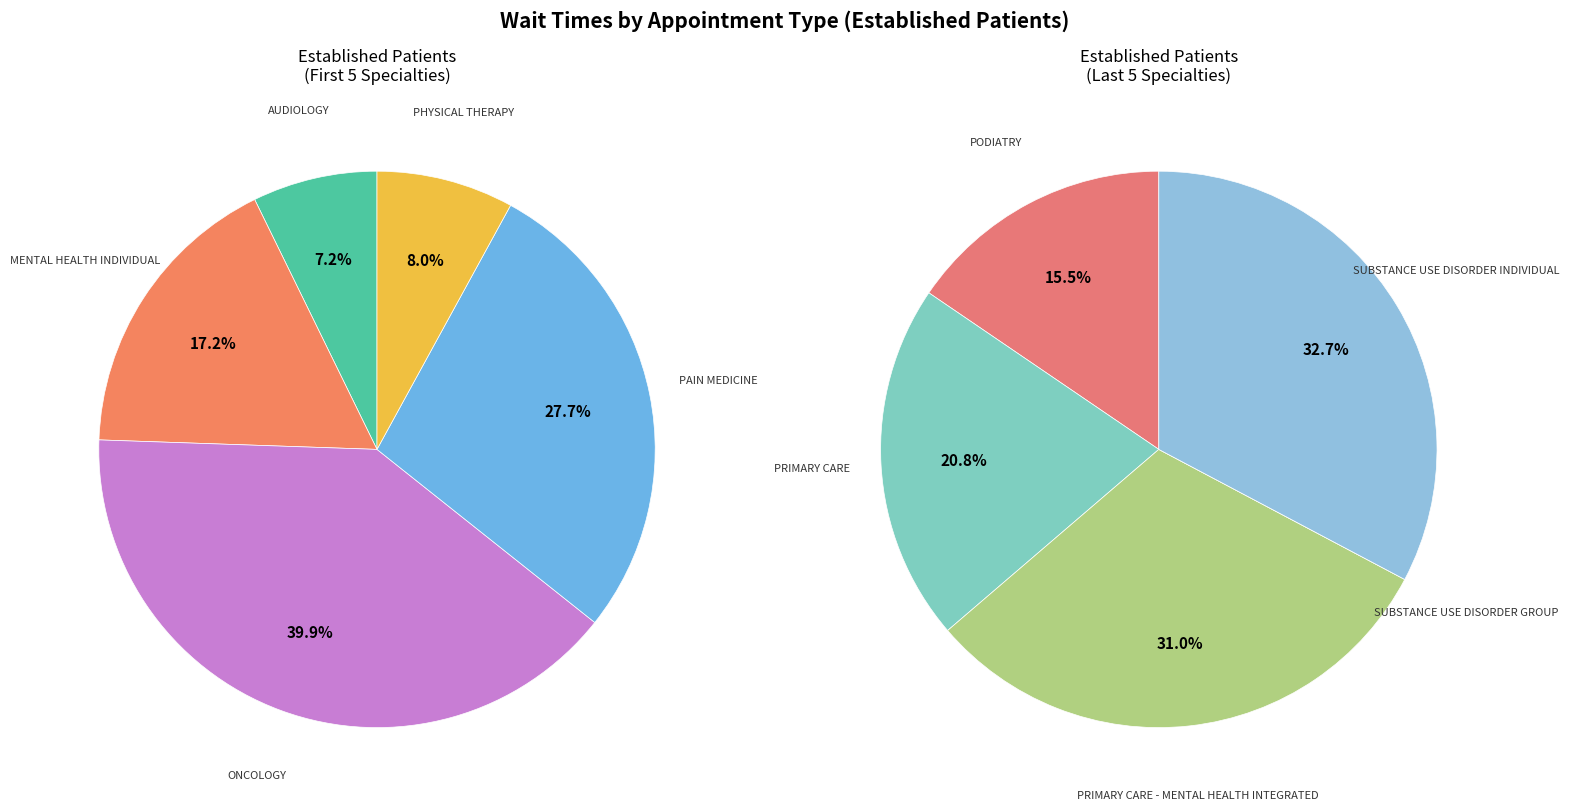

What is the smallest slice in the pie chart?

SUBSTANCE USE DISORDER GROUP